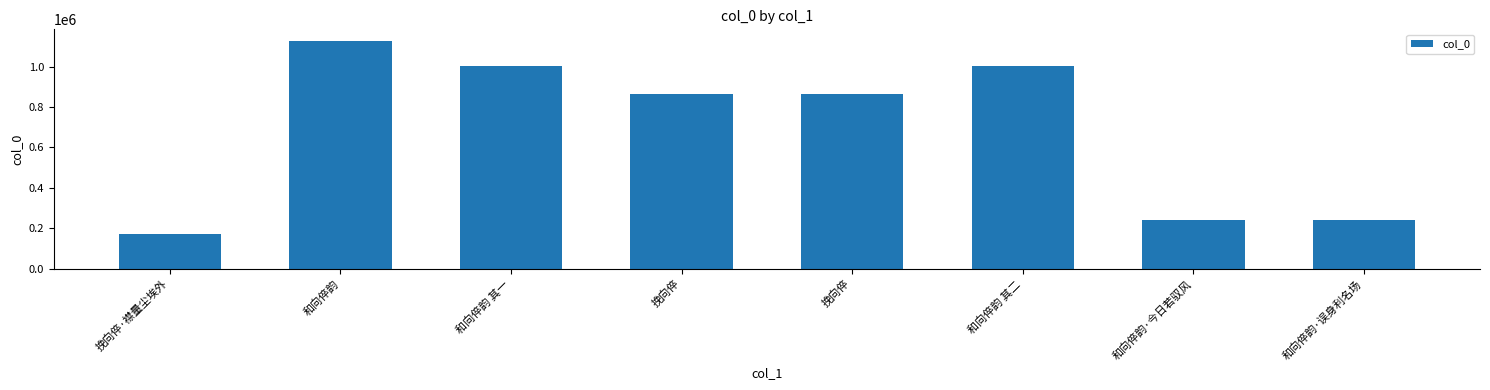

Which category has the lowest value across all series?

挽向倅·襟量尘埃外